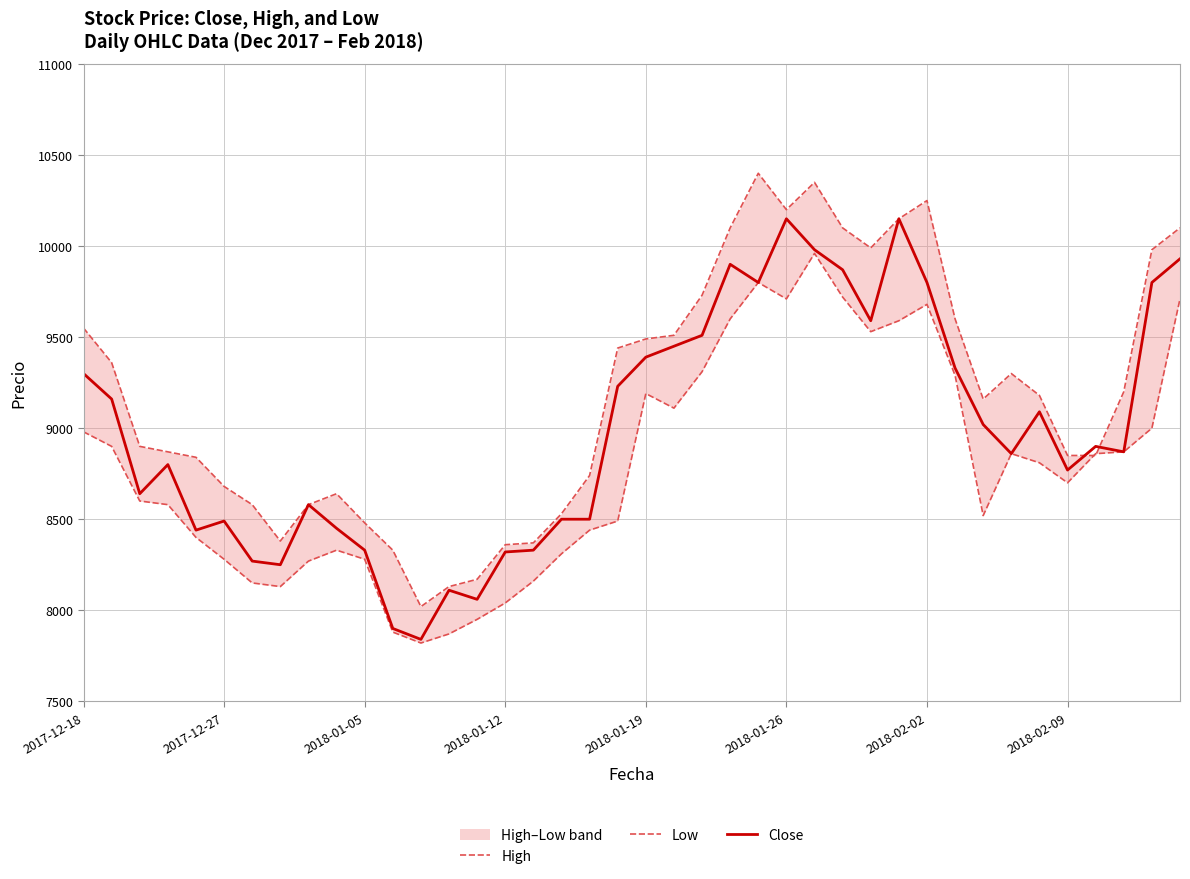

Does the chart have visible grid lines?

Yes